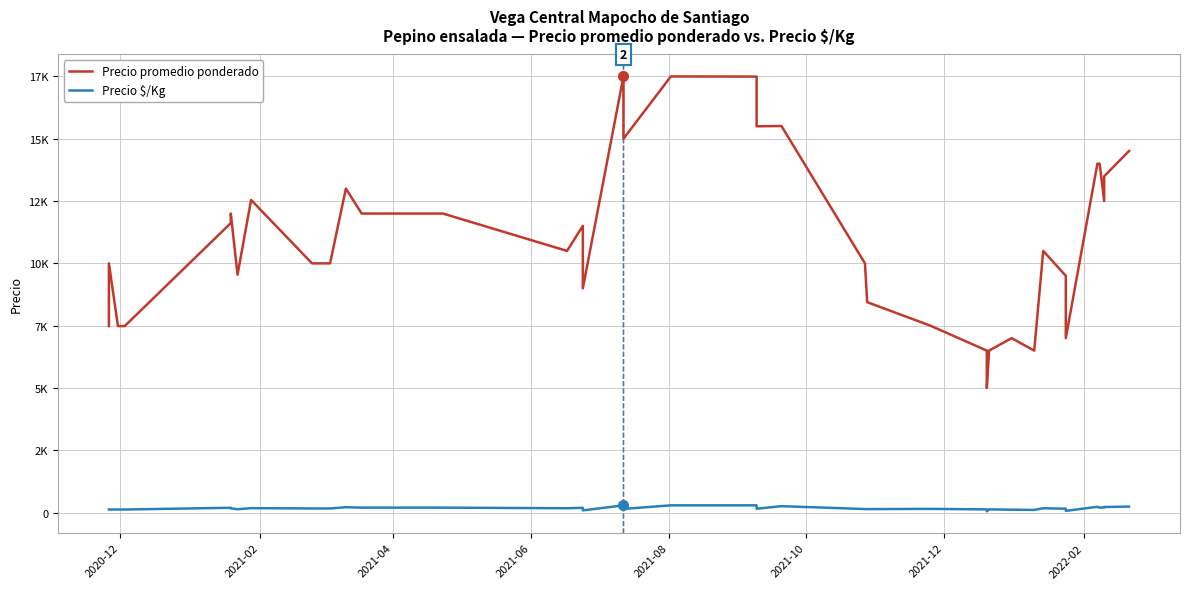

True or false: Precio promedio ponderado and Precio $/Kg cross at least once.

False